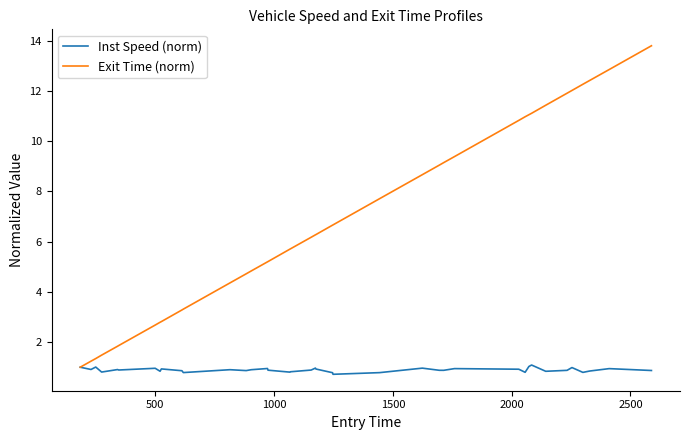

What is the average value of the Exit Time (norm) series?

6.9